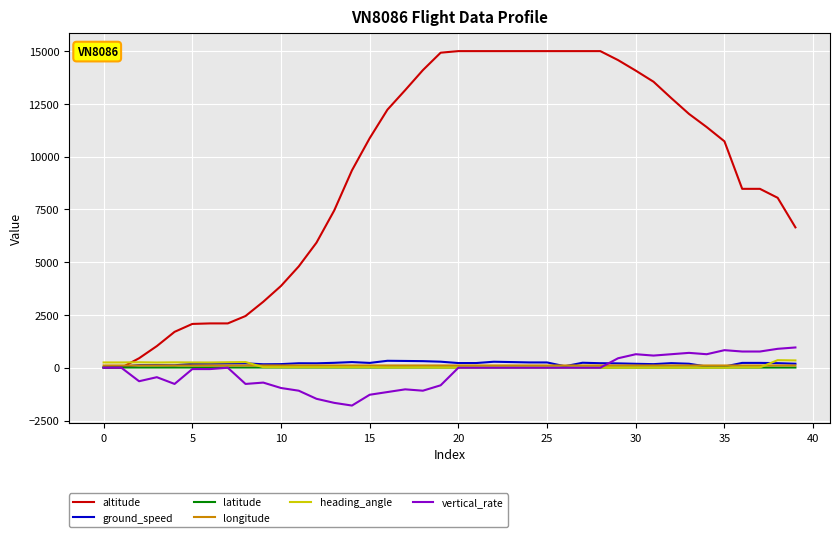

Which series has the largest total across all categories?

altitude